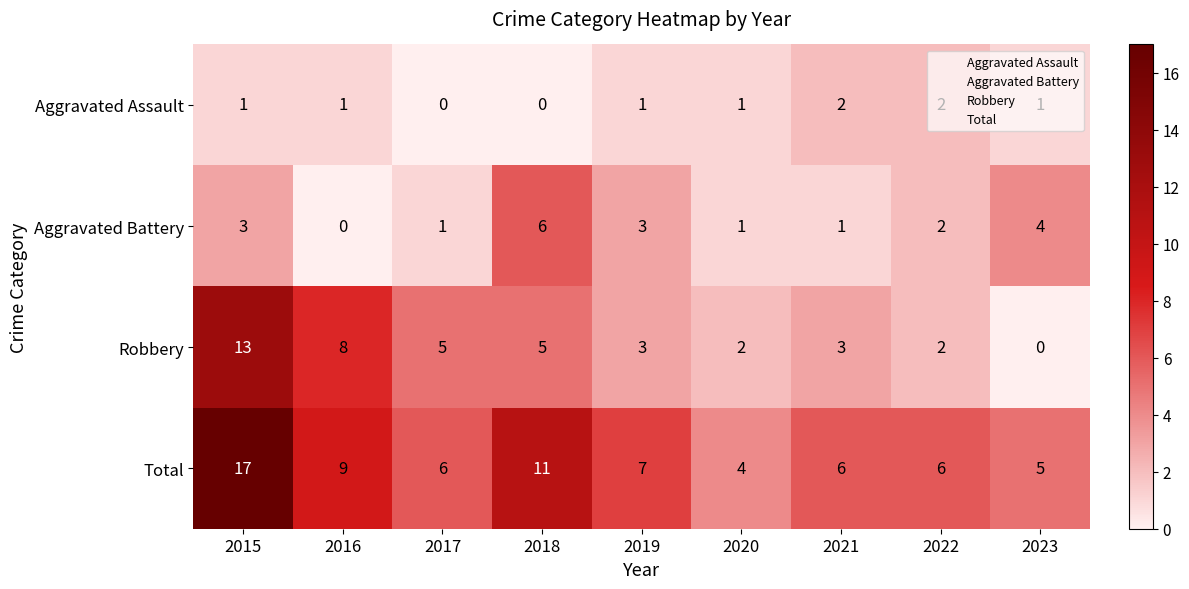

How many data points in Robbery are less than 3?

3